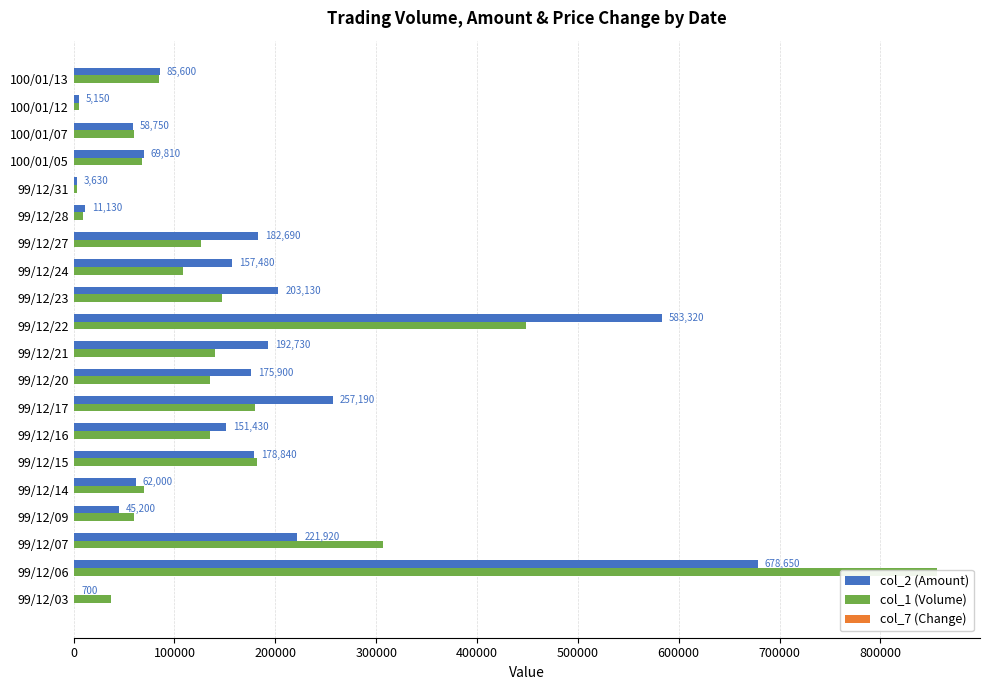

Which series has the largest total across all categories?

col_2 (Amount)